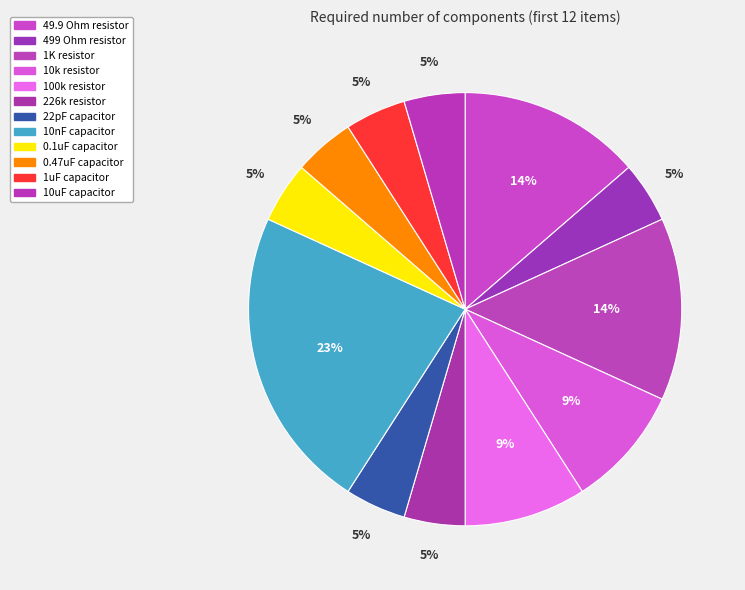

How many segments does this pie chart have?

12